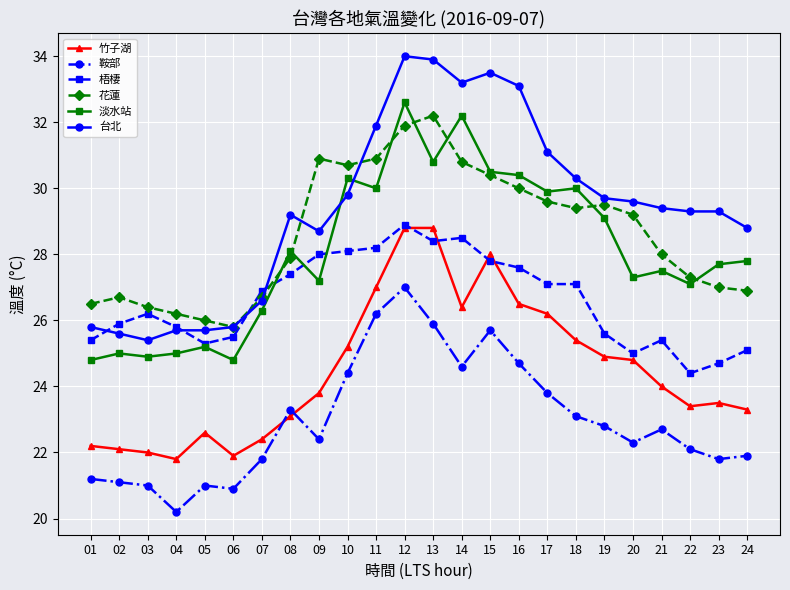

Reading right to left, list all the values displayed in this chart.

竹子湖: 24=23.3	23=23.5	22=23.4	21=24.0	20=24.8	19=24.9	18=25.4	17=26.2	16=26.5	15=28.0	14=26.4	13=28.8	12=28.8	11=27.0	10=25.2	09=23.8	08=23.1	07=22.4	06=21.9	05=22.6	04=21.8	03=22.0	02=22.1	01=22.2
鞍部: 24=21.9	23=21.8	22=22.1	21=22.7	20=22.3	19=22.8	18=23.1	17=23.8	16=24.7	15=25.7	14=24.6	13=25.9	12=27.0	11=26.2	10=24.4	09=22.4	08=23.3	07=21.8	06=20.9	05=21.0	04=20.2	03=21.0	02=21.1	01=21.2
梧棲: 24=25.1	23=24.7	22=24.4	21=25.4	20=25.0	19=25.6	18=27.1	17=27.1	16=27.6	15=27.8	14=28.5	13=28.4	12=28.9	11=28.2	10=28.1	09=28.0	08=27.4	07=26.9	06=25.5	05=25.3	04=25.8	03=26.2	02=25.9	01=25.4
花蓮: 24=26.9	23=27.0	22=27.3	21=28.0	20=29.2	19=29.5	18=29.4	17=29.6	16=30.0	15=30.4	14=30.8	13=32.2	12=31.9	11=30.9	10=30.7	09=30.9	08=27.9	07=26.7	06=25.8	05=26.0	04=26.2	03=26.4	02=26.7	01=26.5
淡水站: 24=27.8	23=27.7	22=27.1	21=27.5	20=27.3	19=29.1	18=30.0	17=29.9	16=30.4	15=30.5	14=32.2	13=30.8	12=32.6	11=30.0	10=30.3	09=27.2	08=28.1	07=26.3	06=24.8	05=25.2	04=25.0	03=24.9	02=25.0	01=24.8
台北: 24=28.8	23=29.3	22=29.3	21=29.4	20=29.6	19=29.7	18=30.3	17=31.1	16=33.1	15=33.5	14=33.2	13=33.9	12=34.0	11=31.9	10=29.8	09=28.7	08=29.2	07=26.6	06=25.8	05=25.7	04=25.7	03=25.4	02=25.6	01=25.8